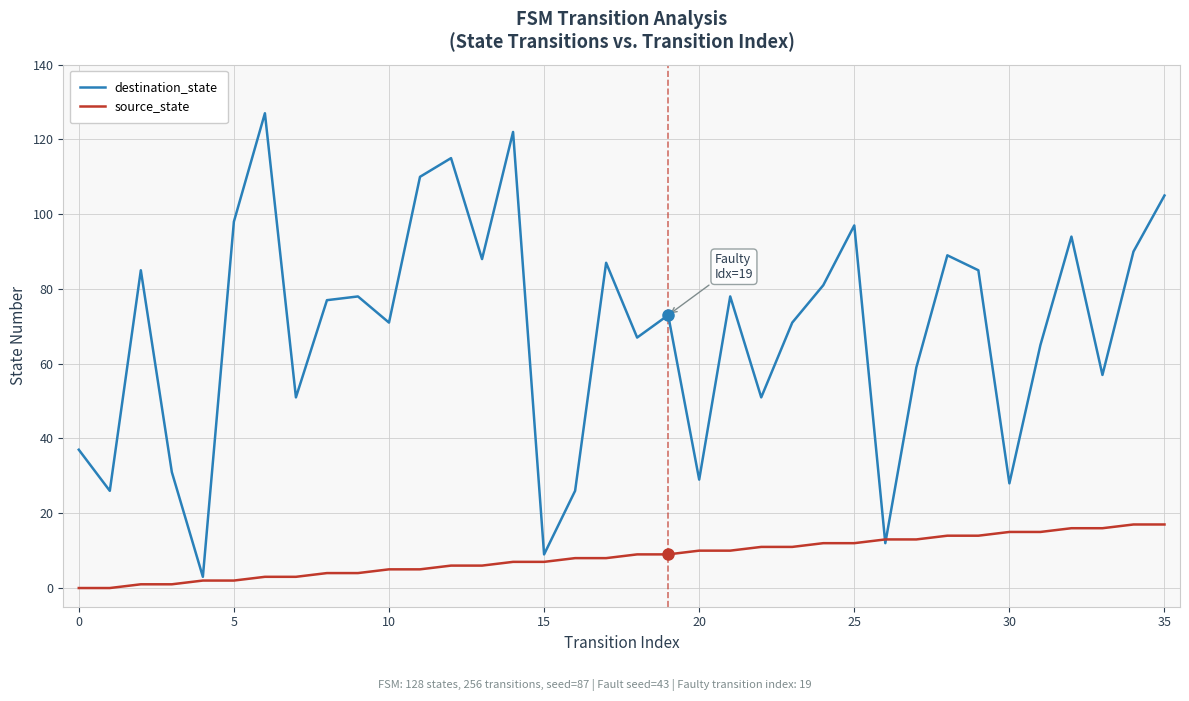

Which series has the largest total across all categories?

destination_state